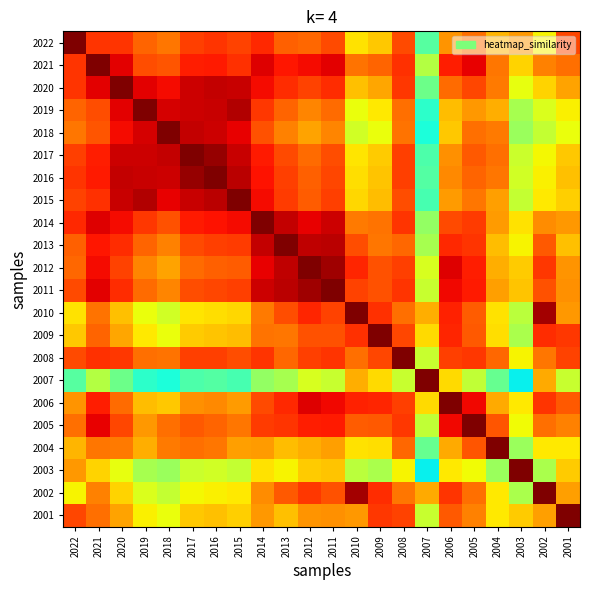

How many data points does each series have?

22